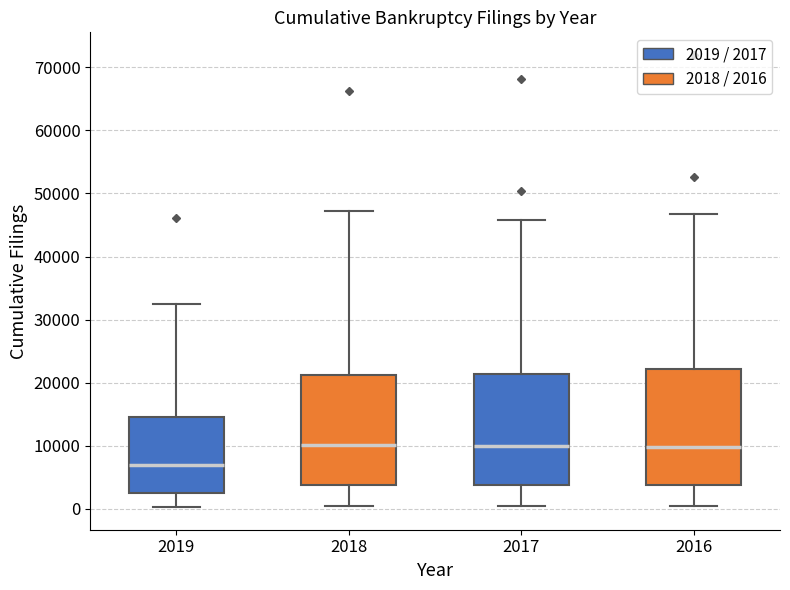

Reading left to right, read every box against the y-axis: the position of its median line, the range the box covers, and the ends of its whiskers. The values are not printed on the chart, so give them approximately, as read against the axis.

2019: median 7000, box 3000 to 15000, whiskers 0 to 33000
2018: median 10000, box 4000 to 21000, whiskers 0 to 47000
2017: median 10000, box 4000 to 21000, whiskers 0 to 46000
2016: median 10000, box 4000 to 22000, whiskers 0 to 47000